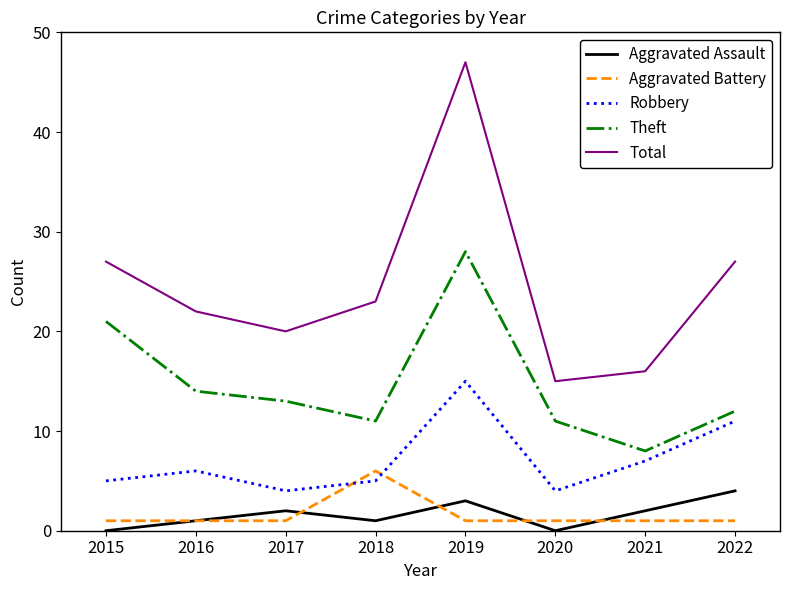

Where is the first local maximum for Robbery?

2016